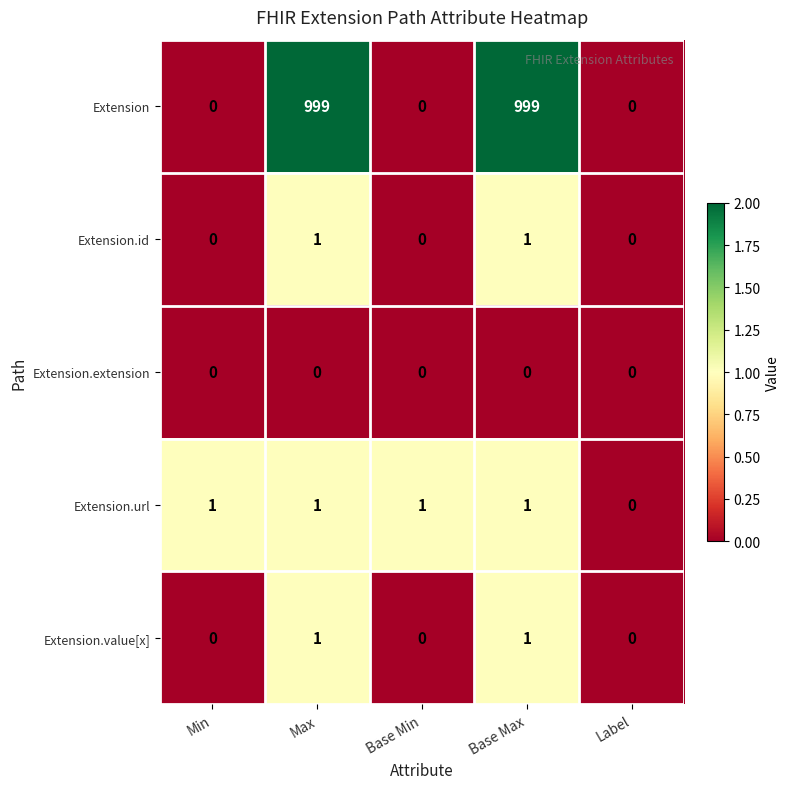

How many distinct data groups are displayed?

5